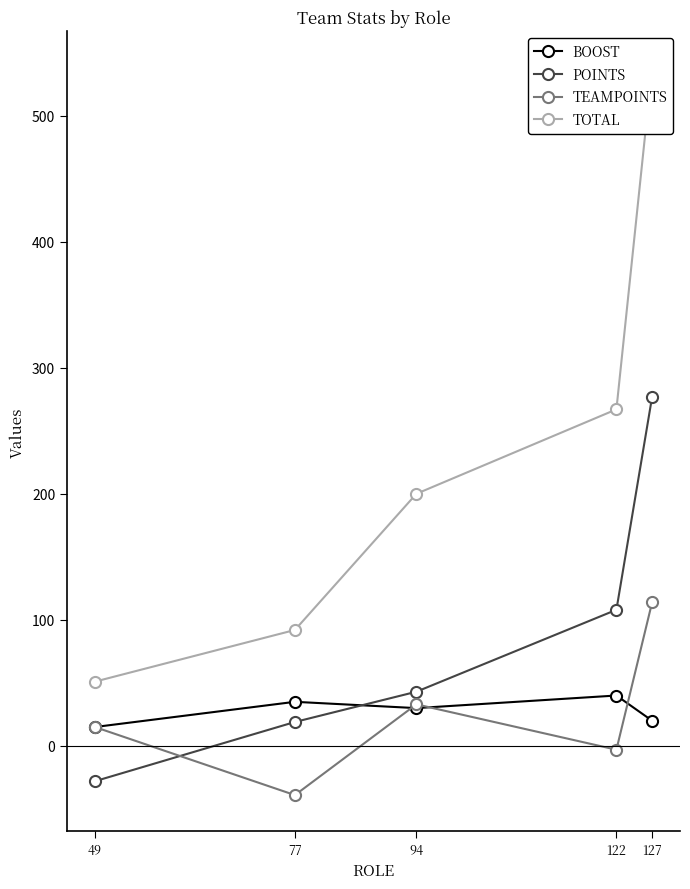

Does the chart have visible grid lines?

No